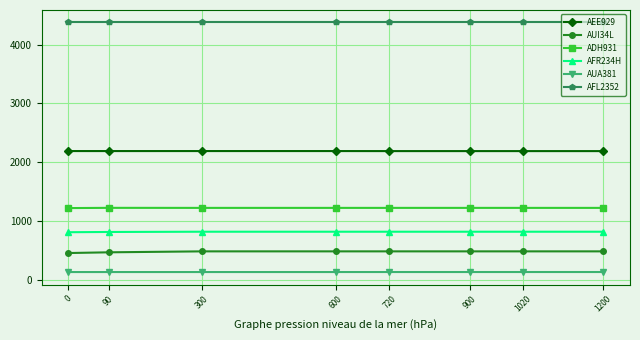

Is it true that ADH931 equals 567.4 at 1200?

False